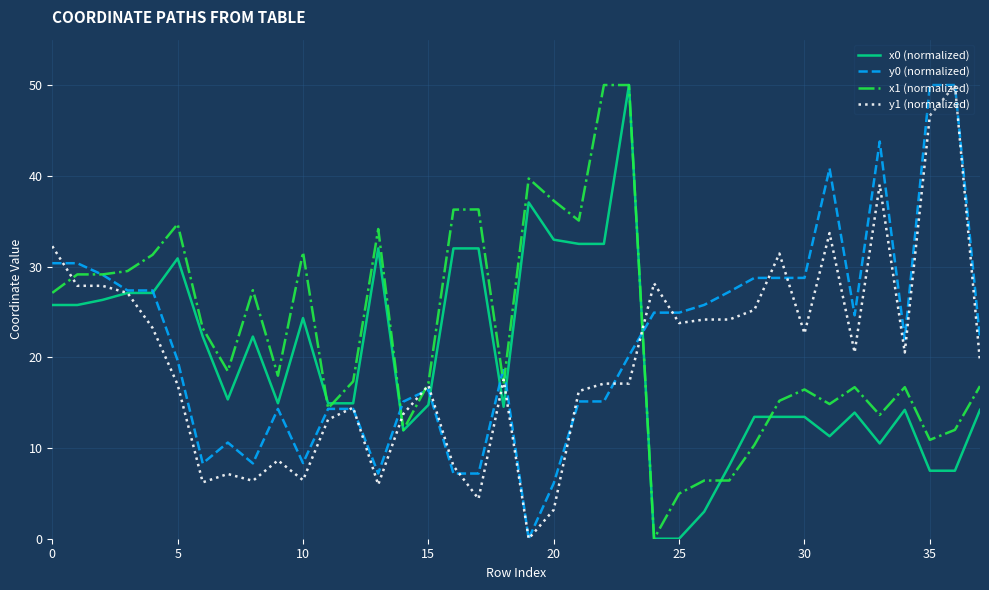

What is the maximum value shown in the chart?

50.0